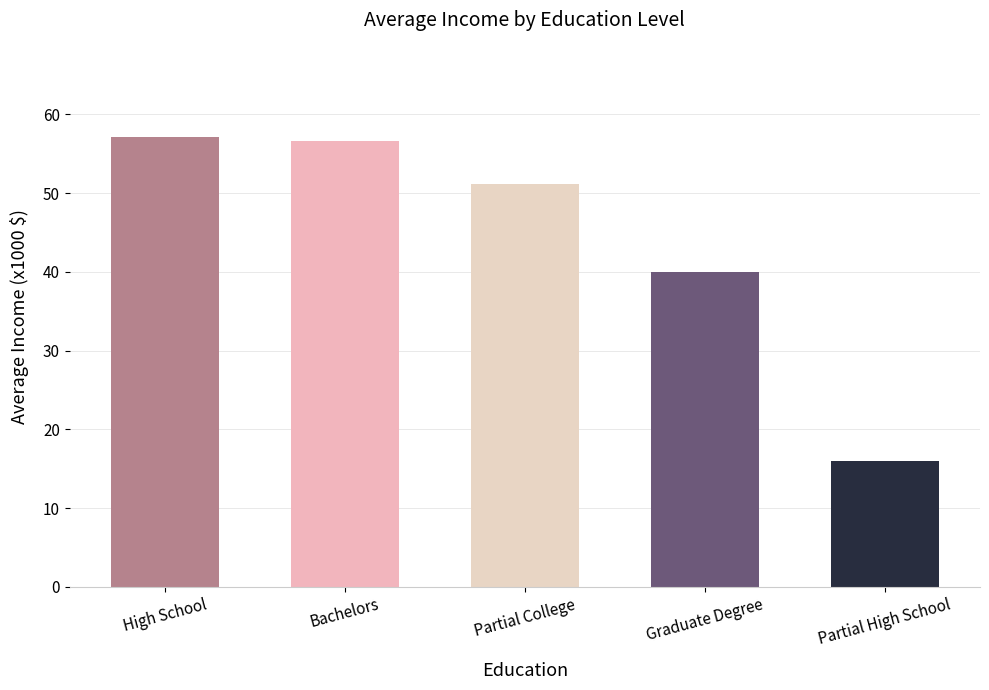

Which label corresponds to the smallest value in the chart?

Partial High School